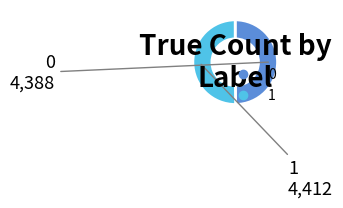

Approximately how many times larger is the value at 0 compared to 1?

1.0